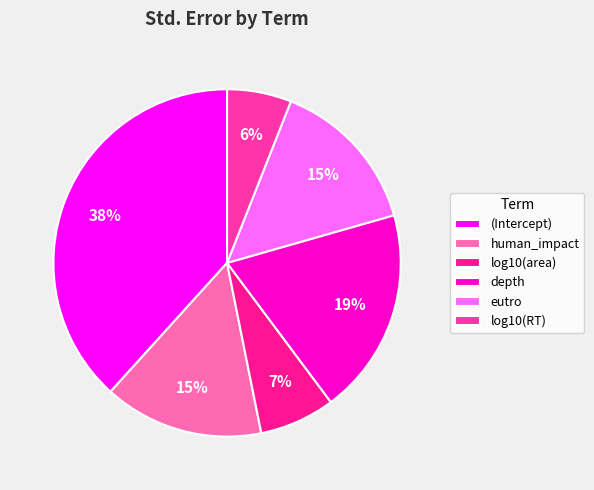

What is the largest slice in the pie chart?

(Intercept)